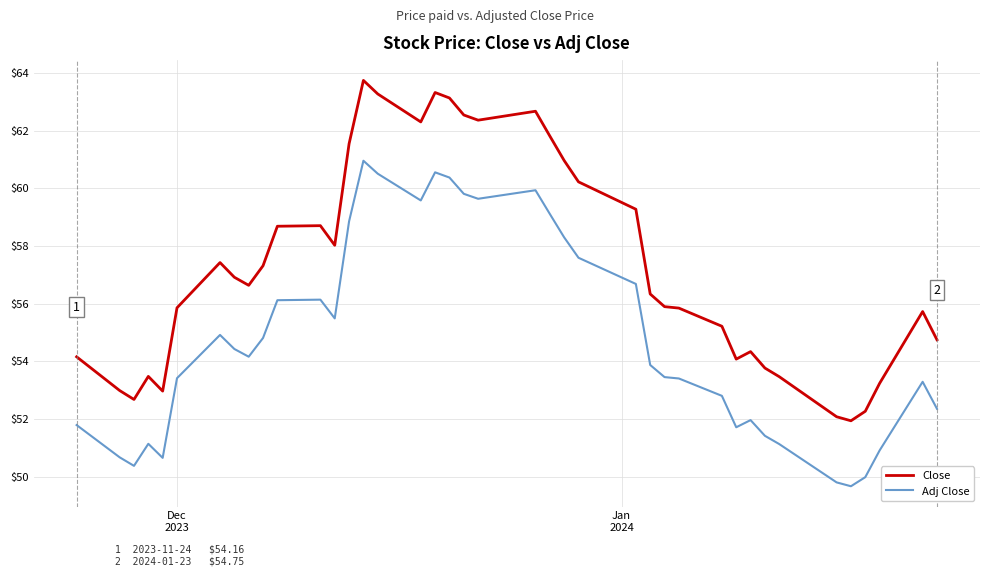

What is the difference between the maximum and minimum values in the Adj Close series?

11.3